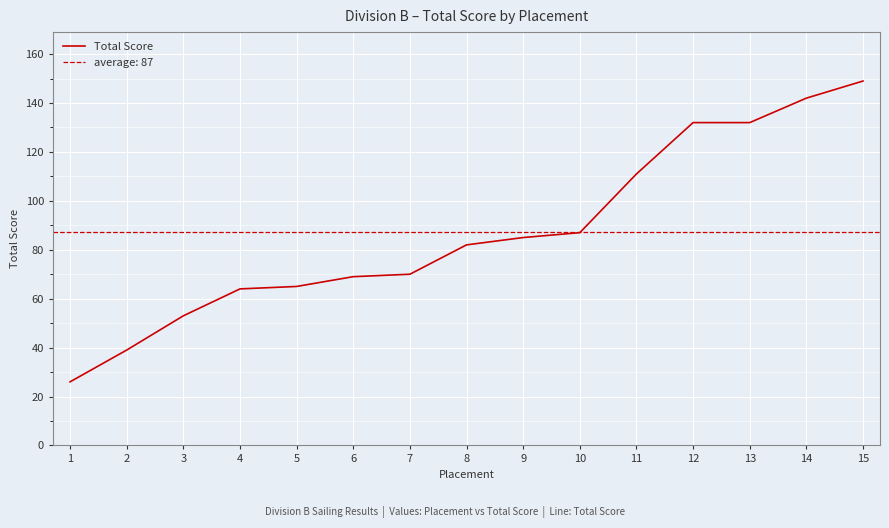

The Total Score series shows 132 at 13. True or false?

True